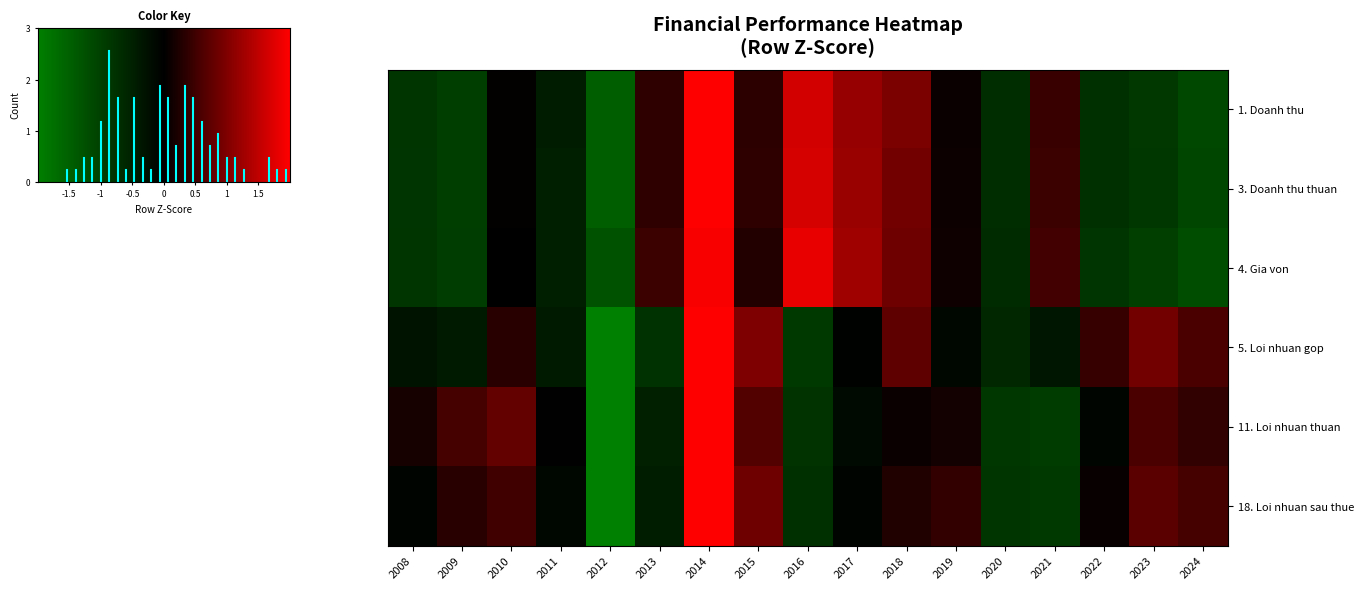

Reading left to right, what are all the values shown in this chart?

1. Doanh thu: 2008=-0.8	2009=-1.0	2010=0.0	2011=-0.4	2012=-1.5	2013=0.4	2014=2.1	2015=0.4	2016=1.7	2017=1.2	2018=1.0	2019=0.1	2020=-0.7	2021=0.5	2022=-0.8	2023=-0.9	2024=-1.1
3. Doanh thu thuan: 2008=-0.8	2009=-1.0	2010=0.0	2011=-0.5	2012=-1.5	2013=0.4	2014=2.1	2015=0.4	2016=1.7	2017=1.2	2018=0.9	2019=0.1	2020=-0.7	2021=0.5	2022=-0.7	2023=-0.9	2024=-1.1
4. Gia von: 2008=-0.8	2009=-1.0	2010=-0.0	2011=-0.5	2012=-1.3	2013=0.5	2014=1.9	2015=0.3	2016=1.8	2017=1.2	2018=0.9	2019=0.1	2020=-0.7	2021=0.5	2022=-0.8	2023=-1.0	2024=-1.2
5. Loi nhuan gop: 2008=-0.3	2009=-0.4	2010=0.3	2011=-0.4	2012=-2.4	2013=-0.8	2014=2.4	2015=1.0	2016=-0.9	2017=-0.0	2018=0.7	2019=-0.1	2020=-0.6	2021=-0.4	2022=0.4	2023=0.9	2024=0.6
11. Loi nhuan thuan: 2008=0.2	2009=0.5	2010=0.8	2011=-0.0	2012=-2.5	2013=-0.5	2014=2.5	2015=0.6	2016=-0.8	2017=-0.2	2018=0.1	2019=0.2	2020=-0.9	2021=-0.9	2022=-0.1	2023=0.6	2024=0.4
18. Loi nhuan sau thue: 2008=-0.1	2009=0.3	2010=0.5	2011=-0.1	2012=-2.7	2013=-0.5	2014=2.2	2015=0.9	2016=-0.8	2017=-0.1	2018=0.3	2019=0.4	2020=-0.8	2021=-0.9	2022=0.1	2023=0.7	2024=0.5